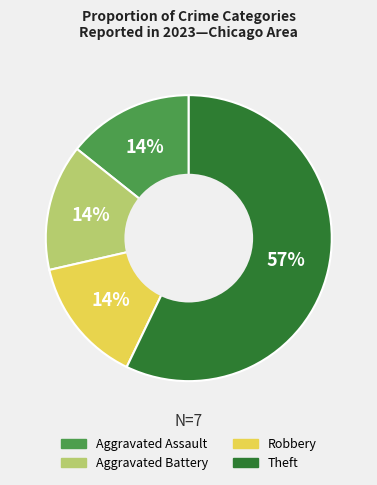

Is there any slice that represents more than half of the pie?

Yes